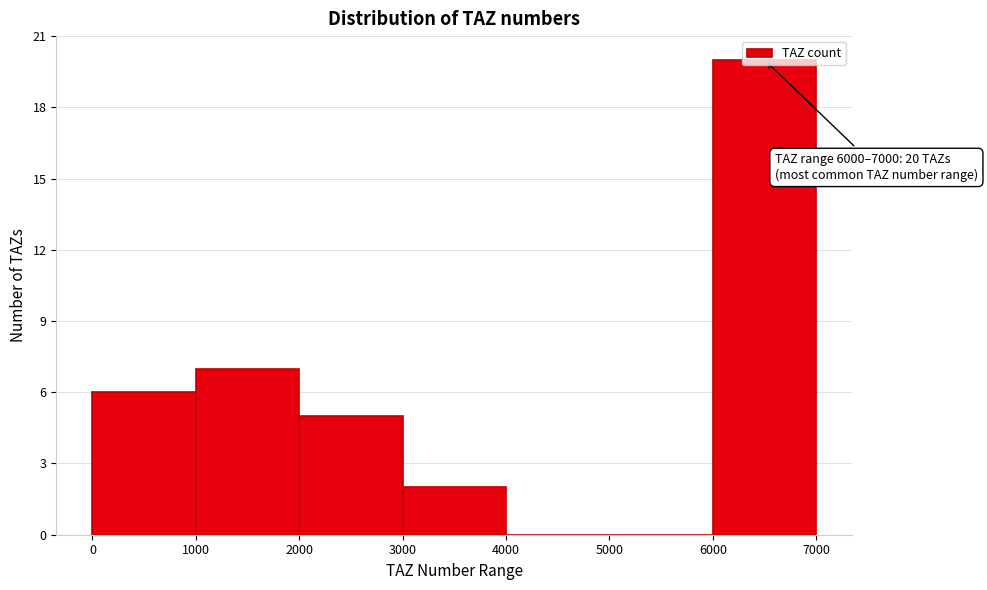

Over which range of the x-axis is the bar tallest?

6000 to 7000